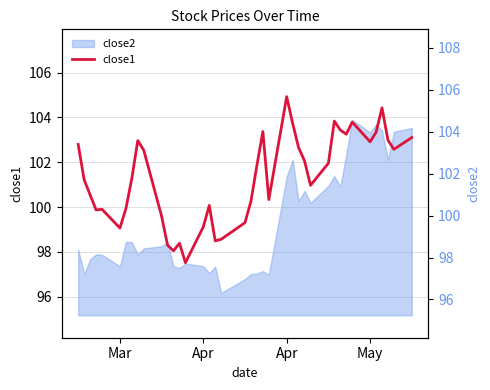

Which series has the largest total across all categories?

close1